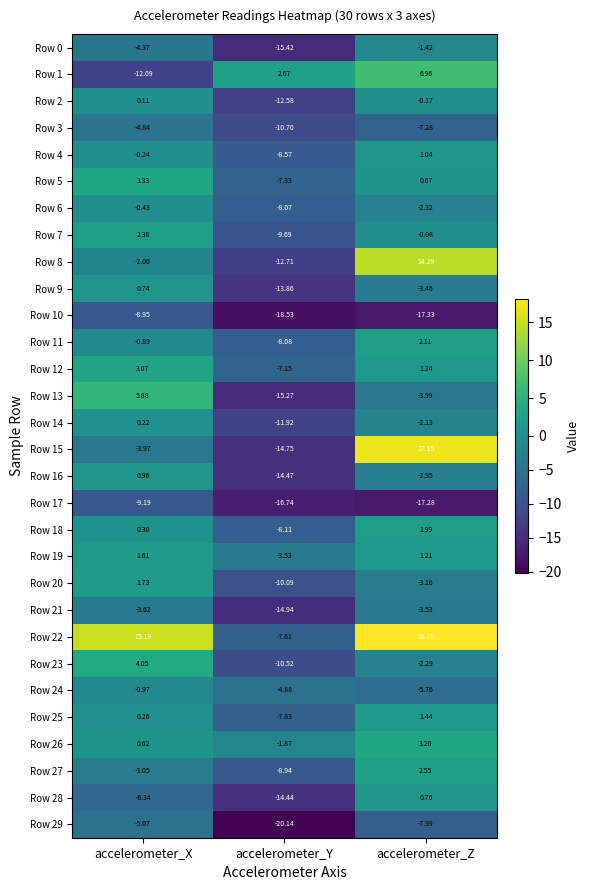

What is the maximum value shown in the chart?

18.1